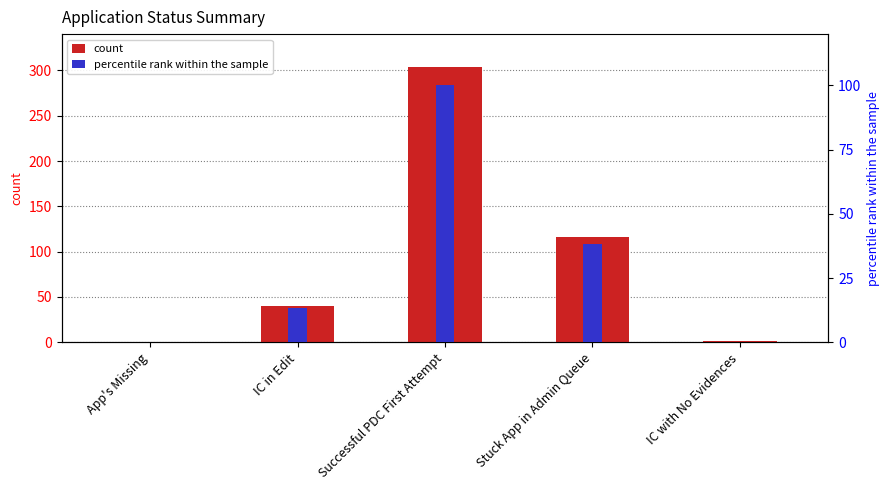

Which series has the largest range (max minus min)?

count